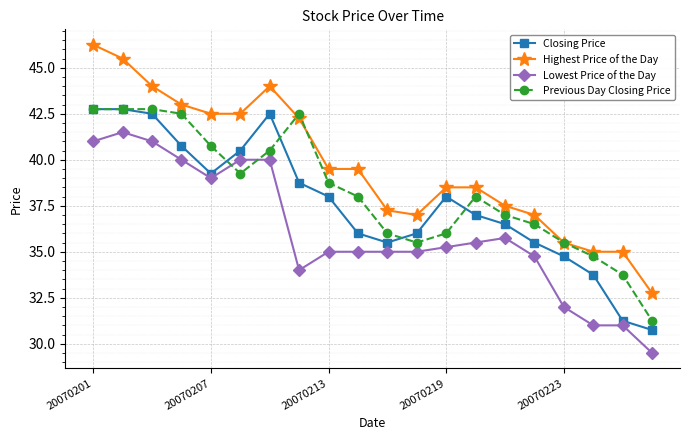

What is the highest value of the Previous Day Closing Price series?

42.8